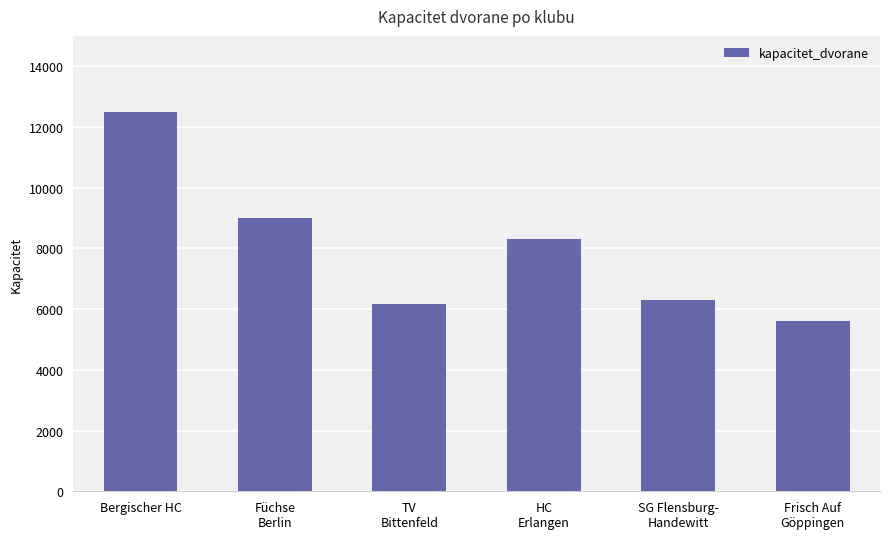

What is the minimum value shown in the chart?

5600